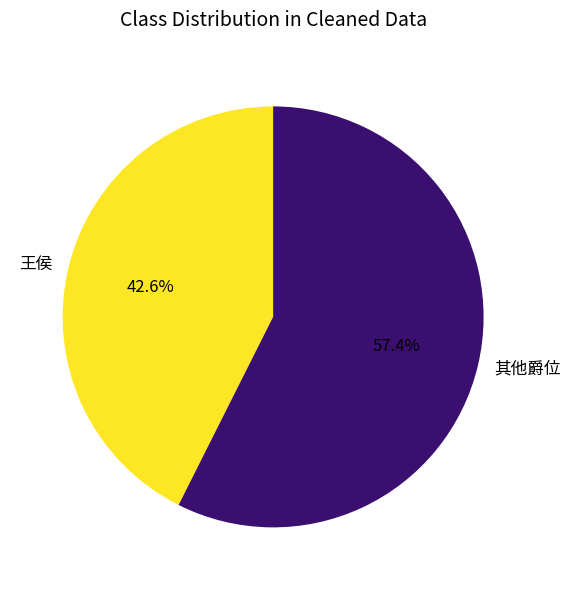

Rank the categories by value from highest to lowest.

其他爵位, 王侯